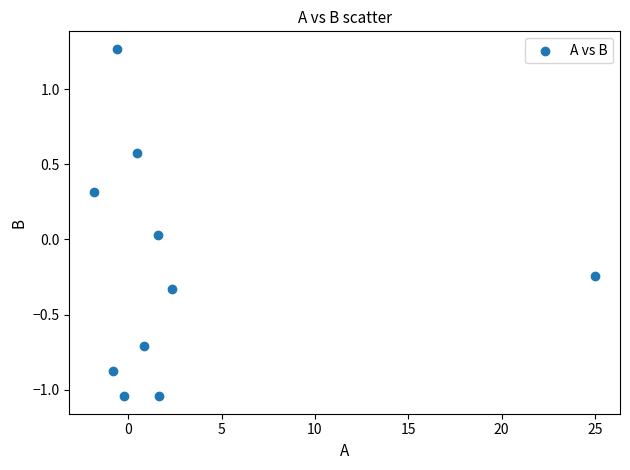

What is the range of Y values (max minus min)?

2.3